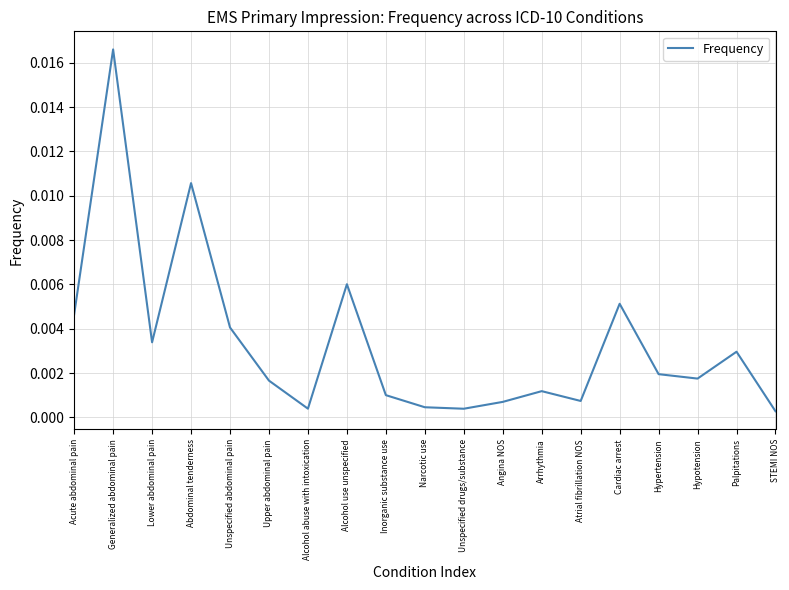

Where is the first local minimum?

Lower abdominal pain